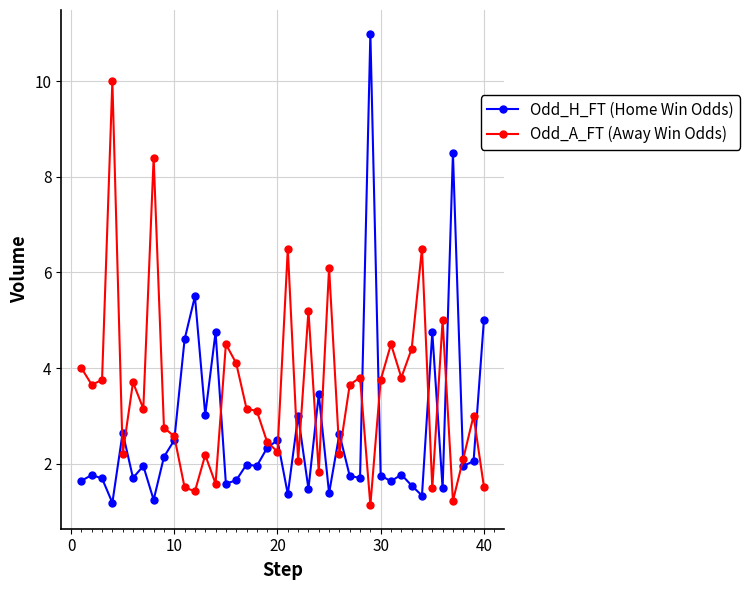

What is the smallest value displayed?

1.1